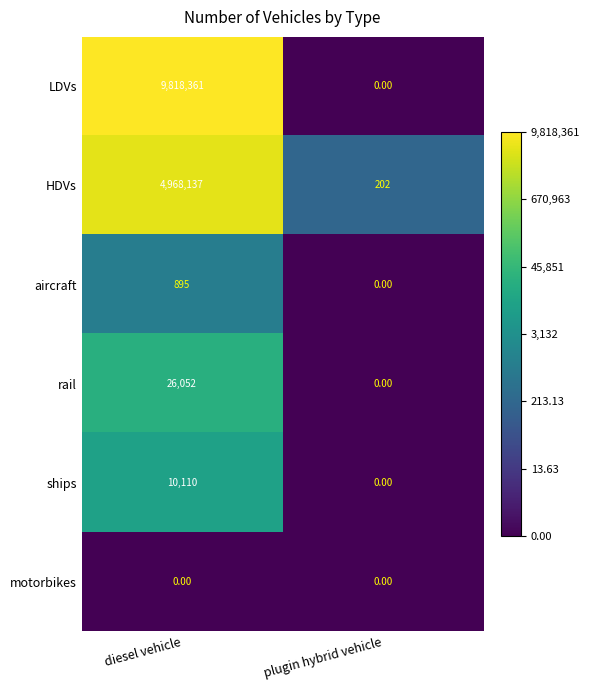

What is the sum of all ships values?

10110